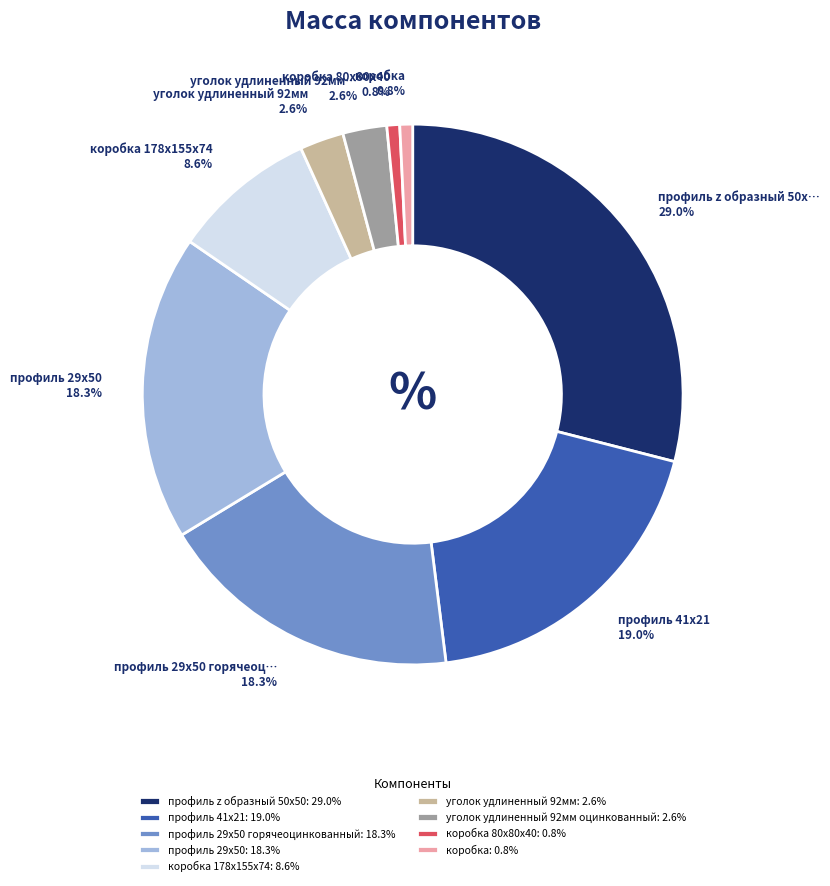

What is the largest slice in the pie chart?

профиль z образный 50х50: 29.0%